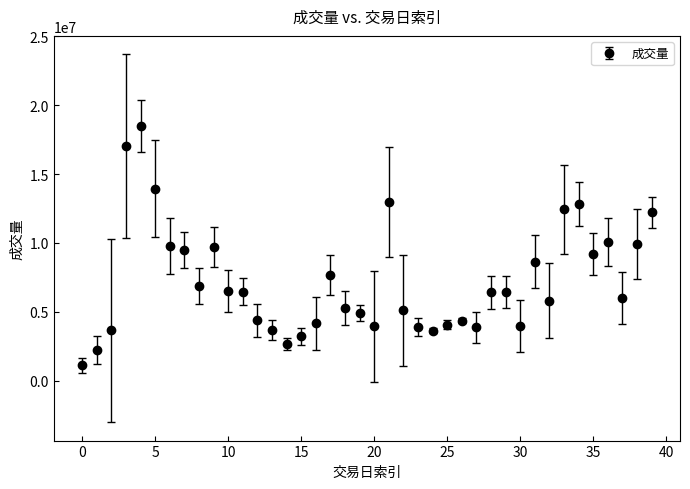

What is the sum of all values?

287228305